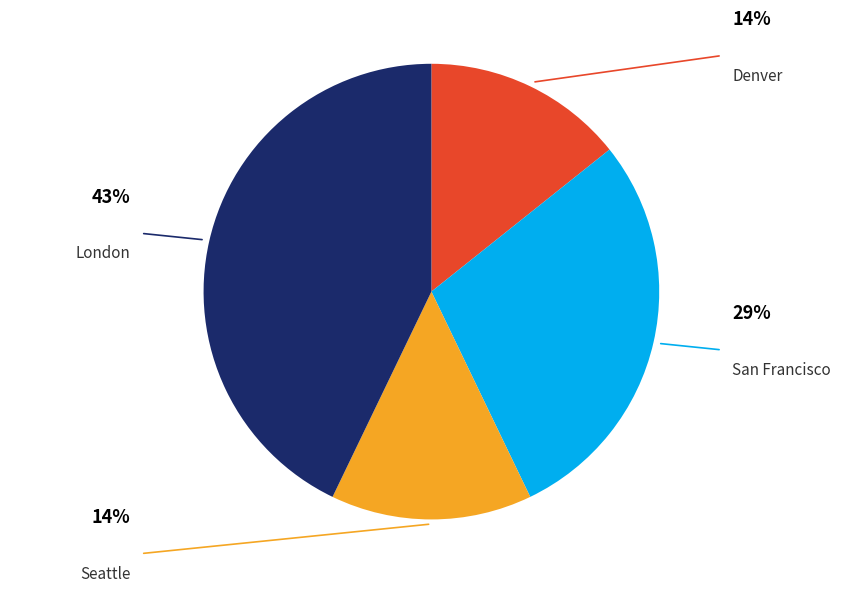

Does any single category account for the majority?

No